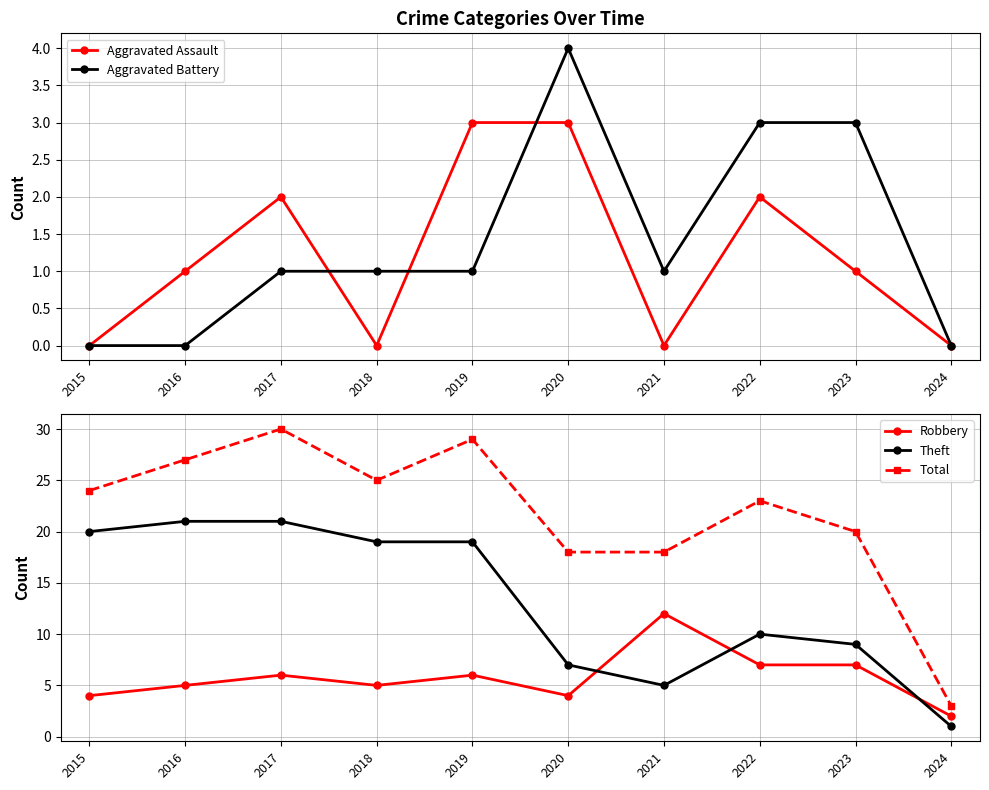

How many Aggravated Assault values are between 0 and 2?

8